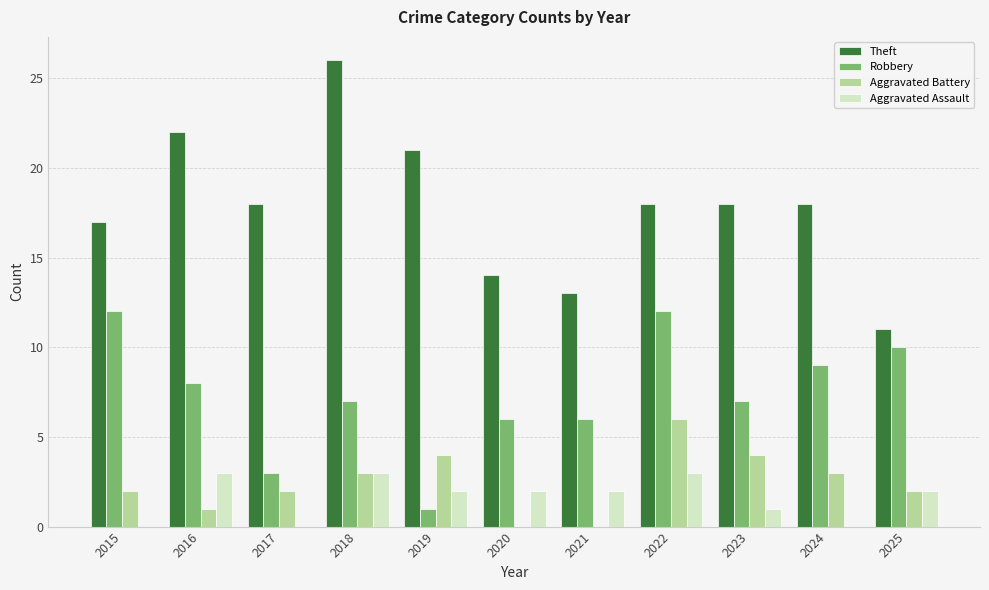

What is the sum of all Aggravated Assault values?

18